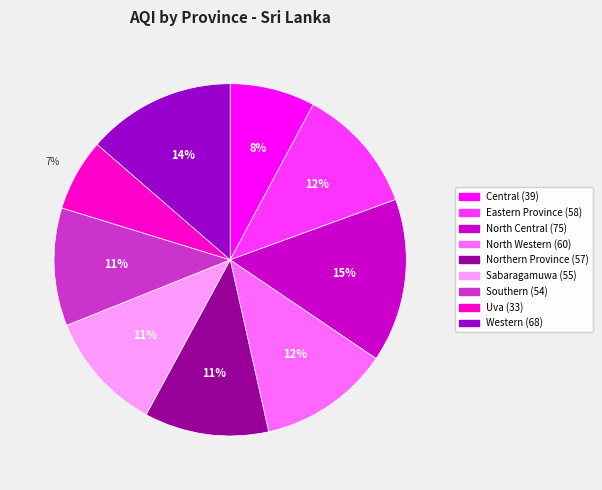

To the nearest percent, what is the difference between the largest and smallest slice percentages?

8%